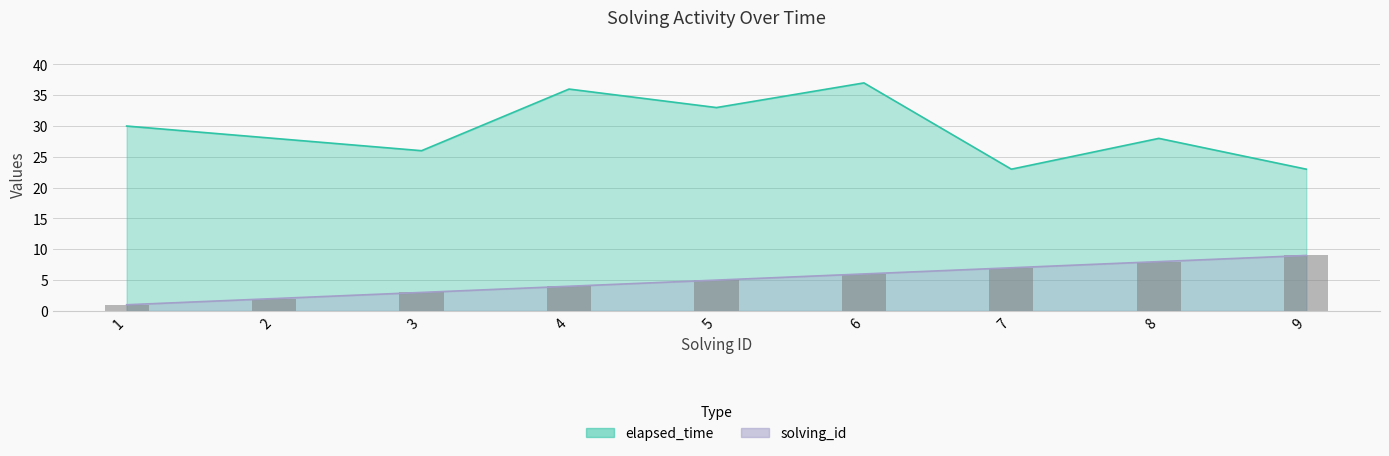

What is the average value of the elapsed_time series?

29